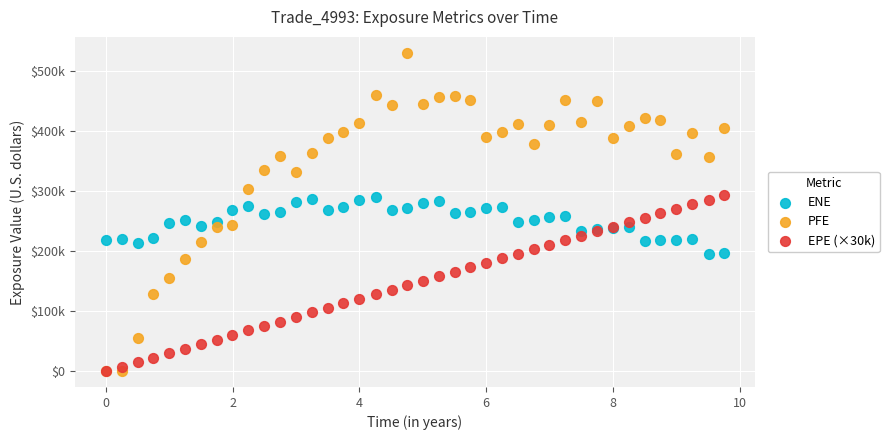

Which series has the largest Y range (max minus min)?

PFE